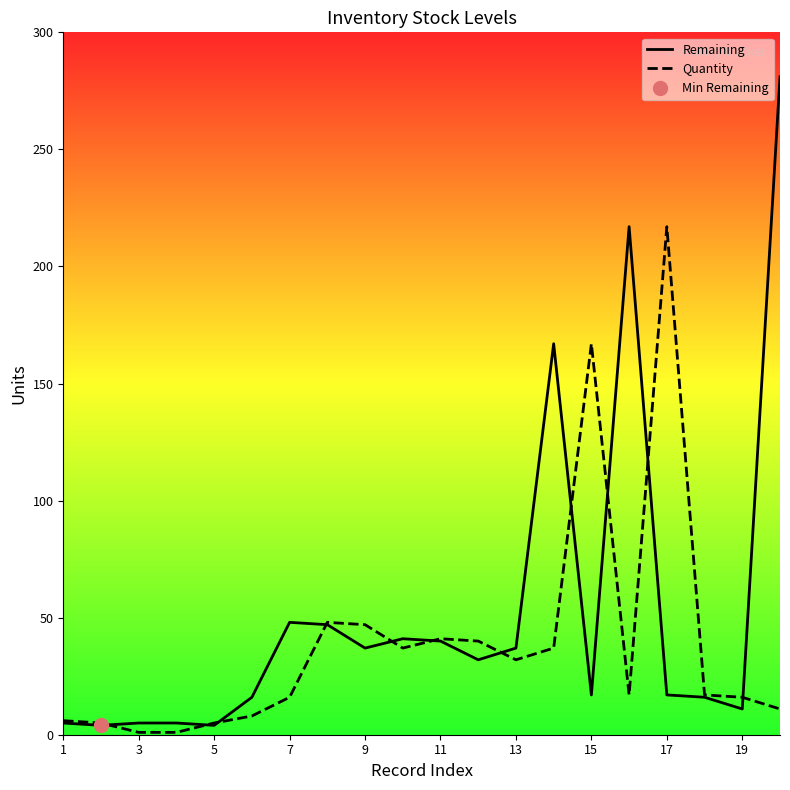

What is the greatest value displayed?

281